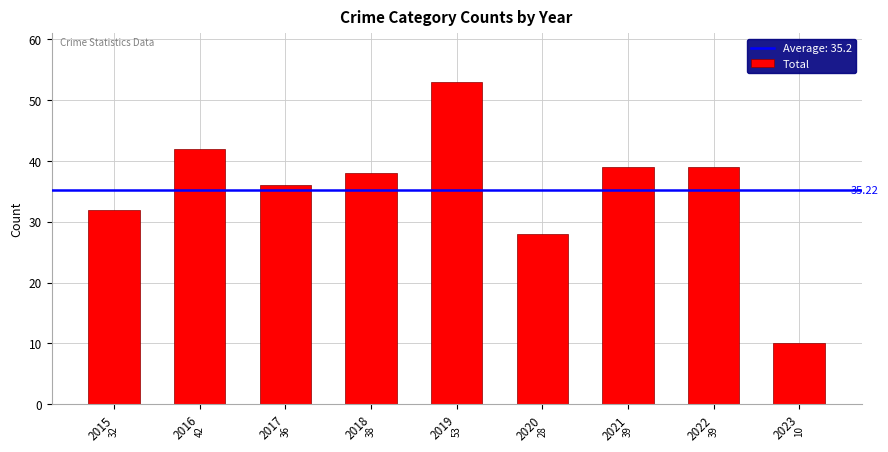

Reading left to right, transcribe all the data shown in this chart.

2015=32	2016=42	2017=36	2018=38	2019=53	2020=28	2021=39	2022=39	2023=10